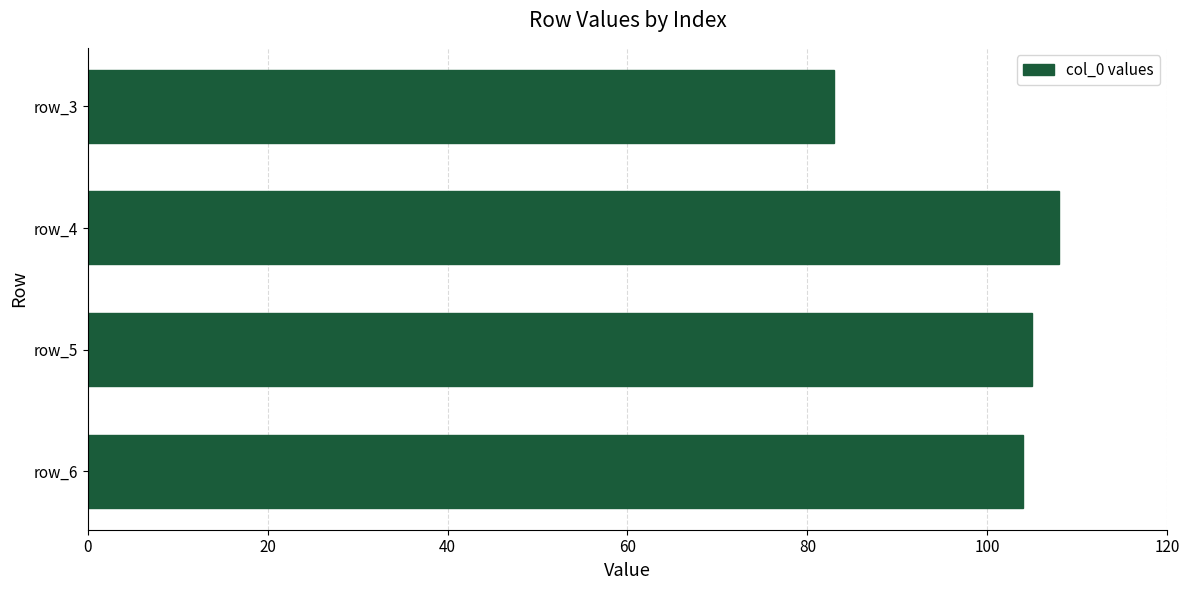

Is it true that the value at row_4 is 108?

True